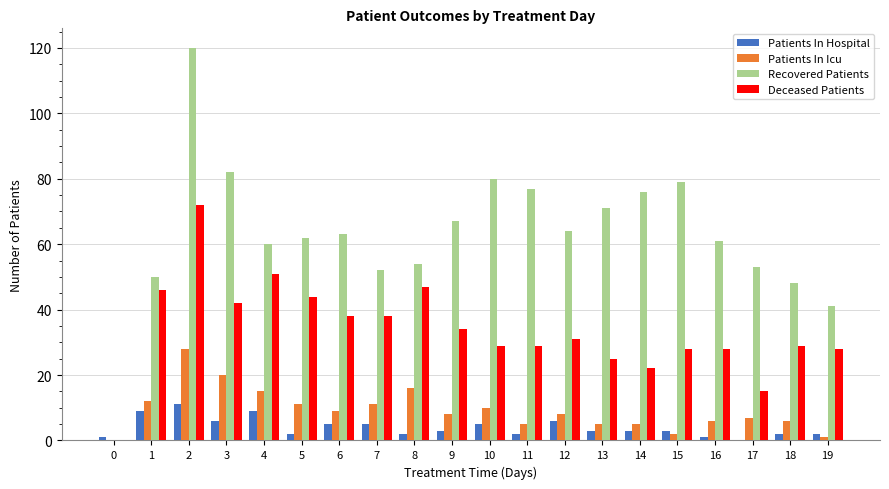

Which series has the largest total across all categories?

Recovered Patients